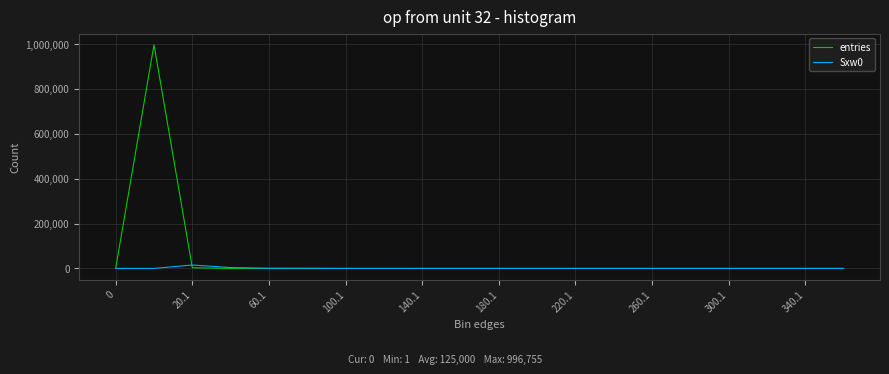

List the series in order of their peak value, lowest first.

Sxw0, entries